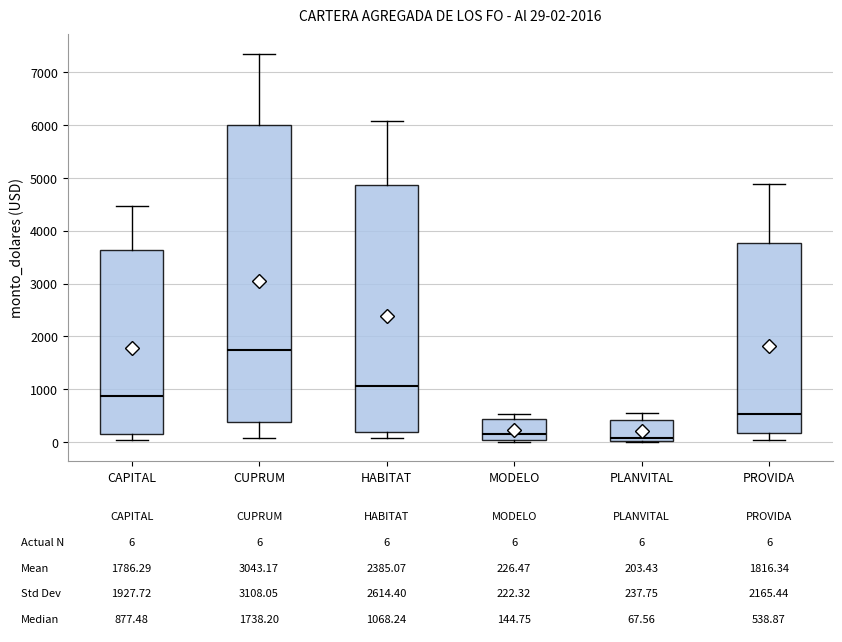

Which box is the tallest, from its lower edge to its upper edge?

CUPRUM